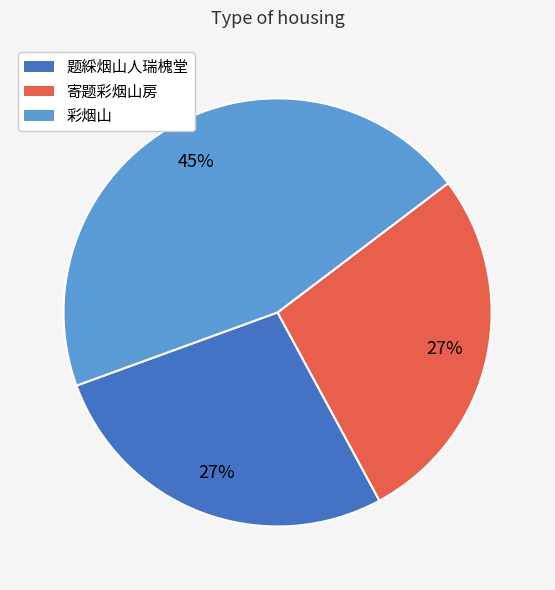

To the nearest percent, what is the difference between the largest and smallest slice percentages?

18%